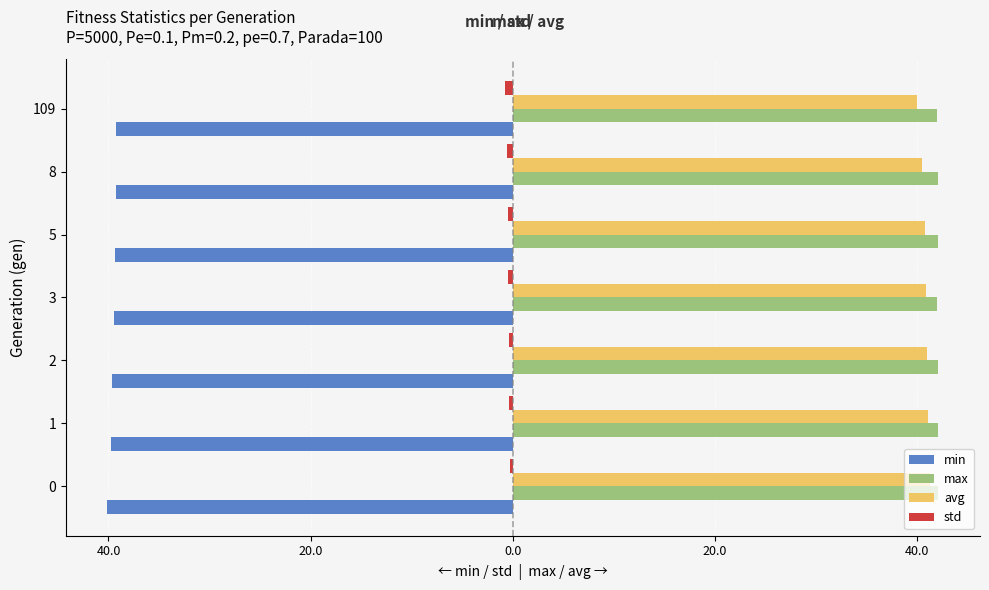

Reading right to left, transcribe all the data shown in this chart.

min: -39.2	-39.2	-39.4	-39.5	-39.6	-39.7	-40.1
max: 42.0	42.1	42.1	42.0	42.1	42.1	42.1
avg: 40.0	40.5	40.8	40.9	41.0	41.1	41.3
std: -0.8	-0.6	-0.5	-0.4	-0.4	-0.4	-0.3